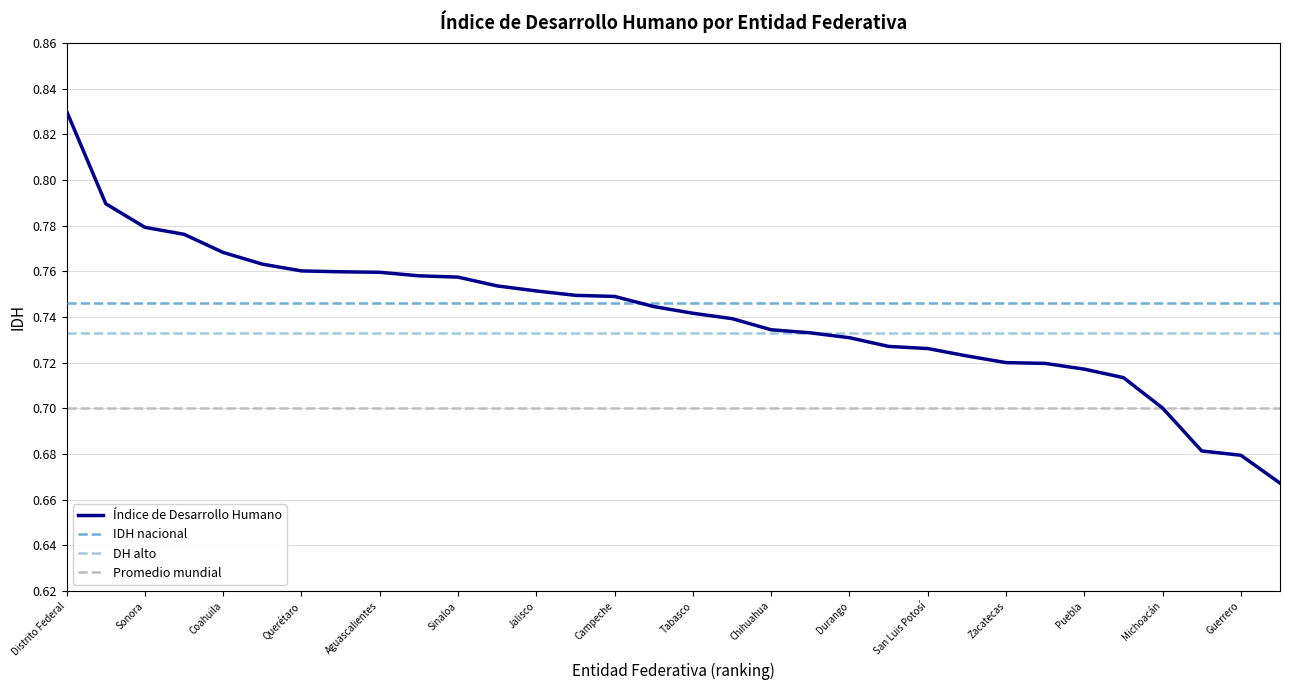

Which series has the largest range (max minus min)?

Índice de Desarrollo Humano